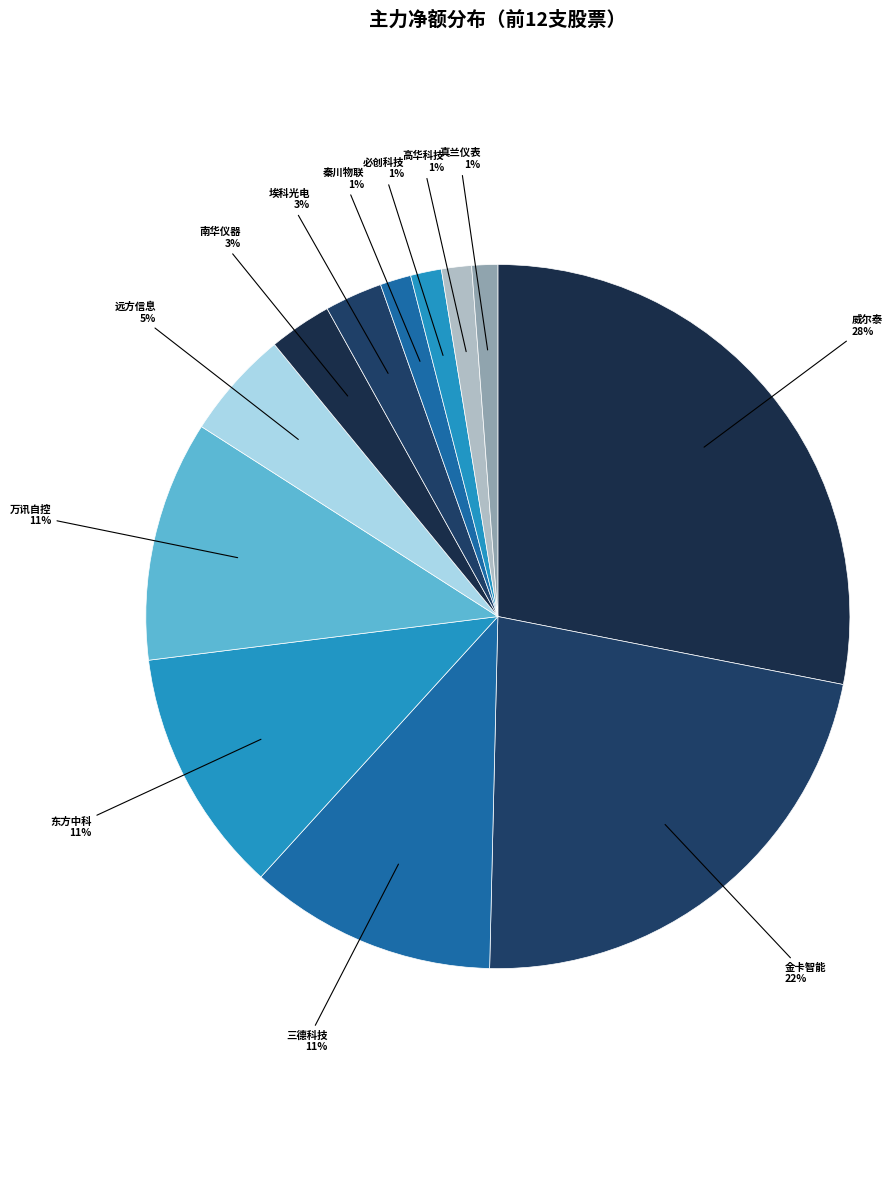

Is it true that 埃科光电 is 14% of the pie?

False